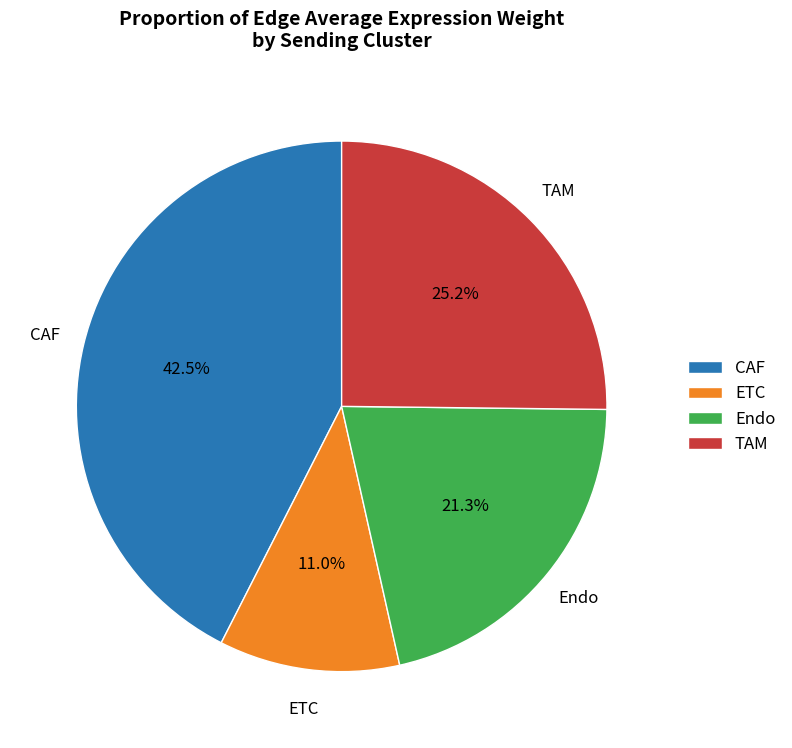

Do CAF and ETC together represent more than half of the pie?

Yes